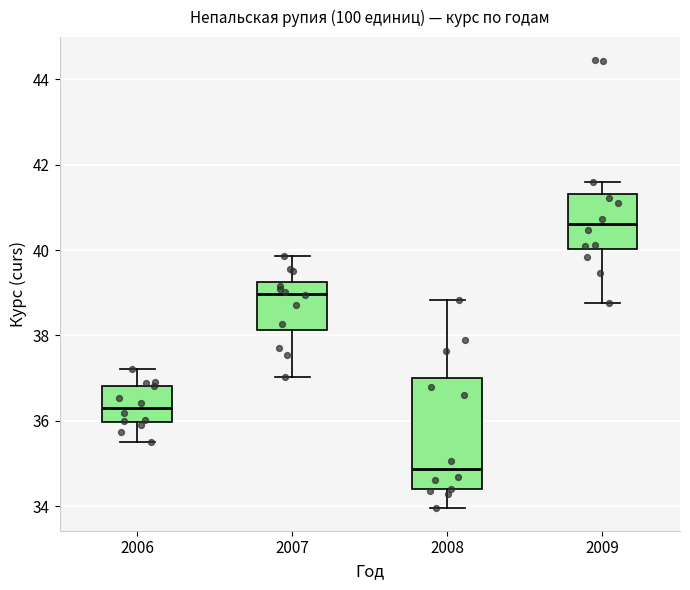

Reading left to right, transcribe this box plot: for each box, give where its median line is, the range the box spans, and where its two whiskers end, as read against the y-axis. The values are not printed on the chart, so give them approximately, as read against the axis.

2006: median 36.4, box 36.0 to 36.8, whiskers 35.6 to 37.2
2007: median 39.0, box 38.2 to 39.2, whiskers 37.0 to 39.8
2008: median 34.8, box 34.4 to 37.0, whiskers 34.0 to 38.8
2009: median 40.6, box 40.0 to 41.4, whiskers 38.8 to 41.6